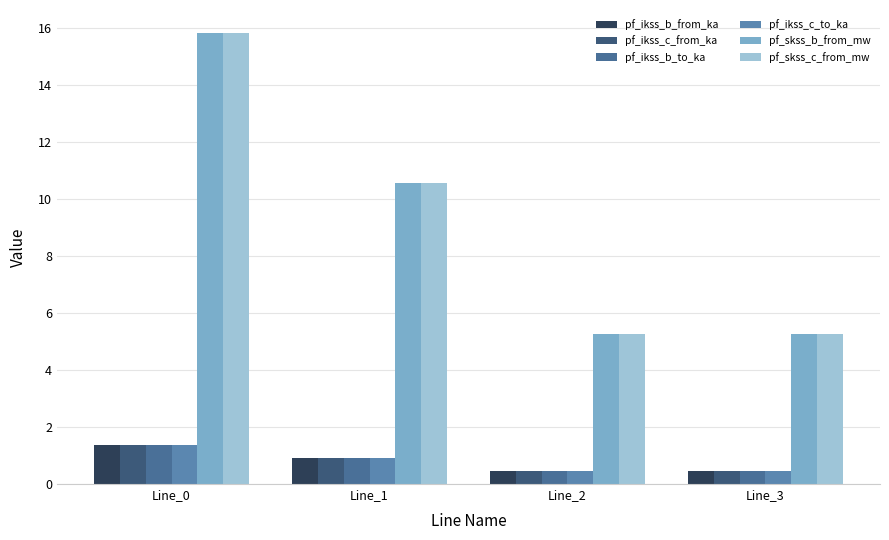

The value of pf_ikss_b_from_ka at Line_2 is 0.5. True or false?

True